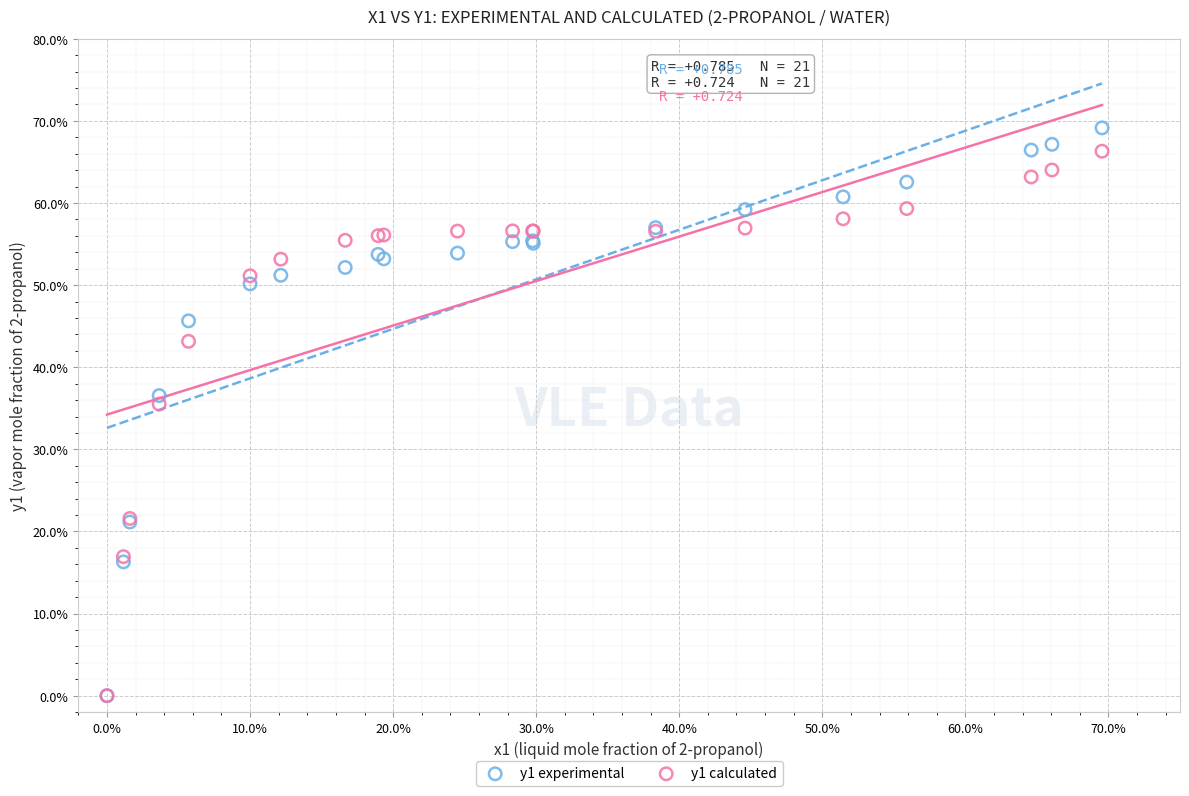

Which series has the largest Y range (max minus min)?

y1 experimental